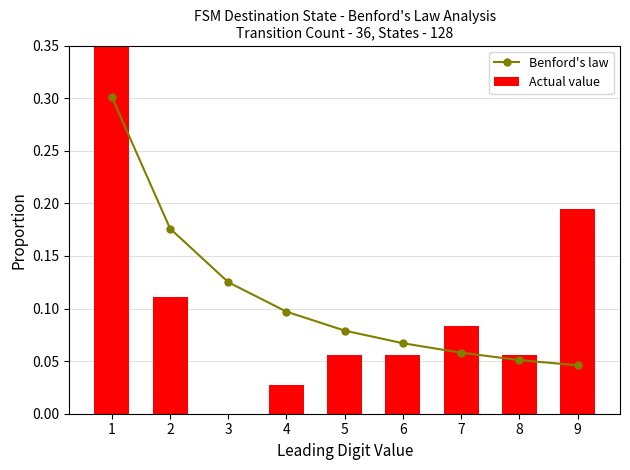

List the labels in order of Actual value value, smallest first.

3, 4, 5, 6, 8, 7, 2, 9, 1